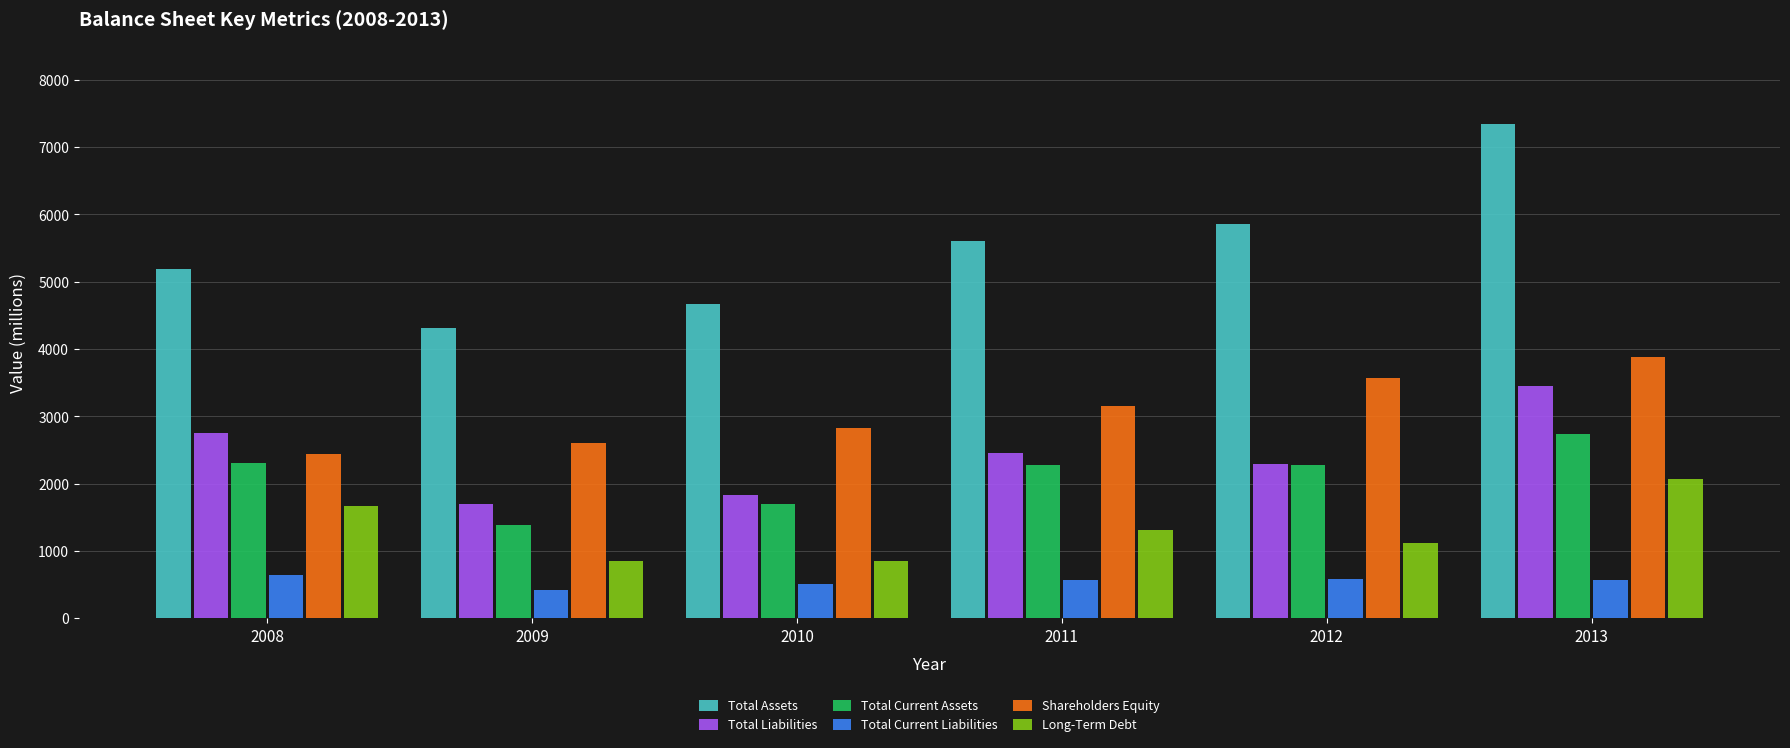

True or false: Total Current Assets has a value of 1701 at 2010.

True